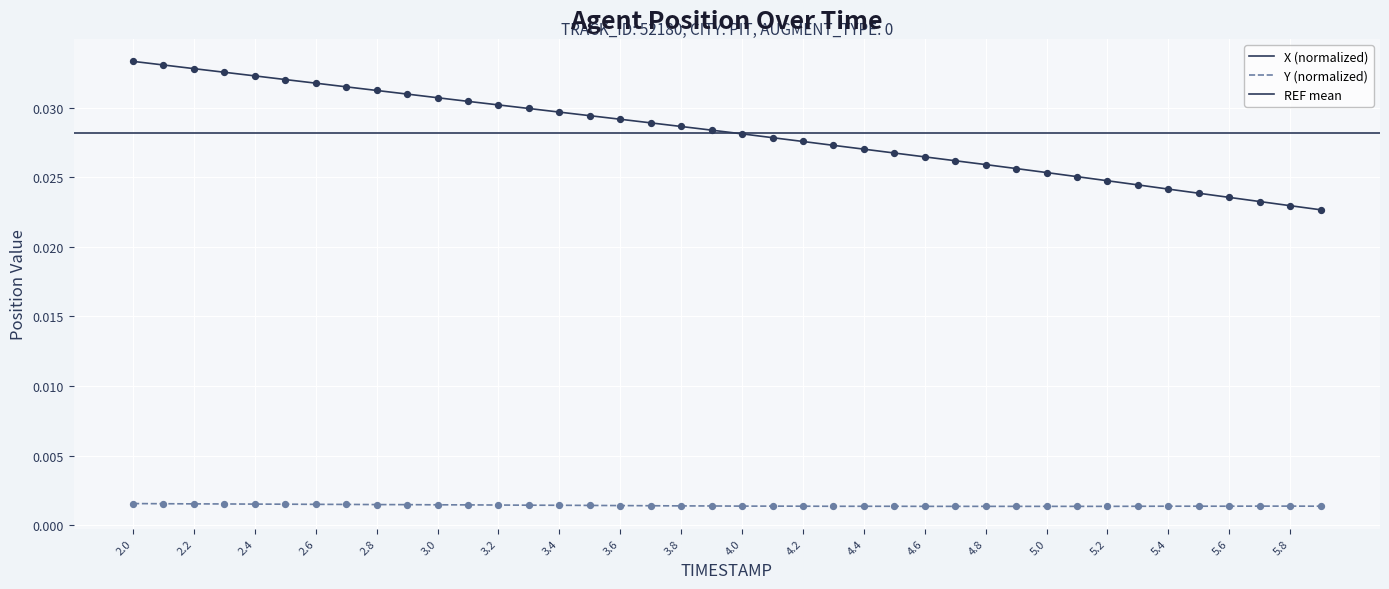

Which series contains the highest Y value?

X